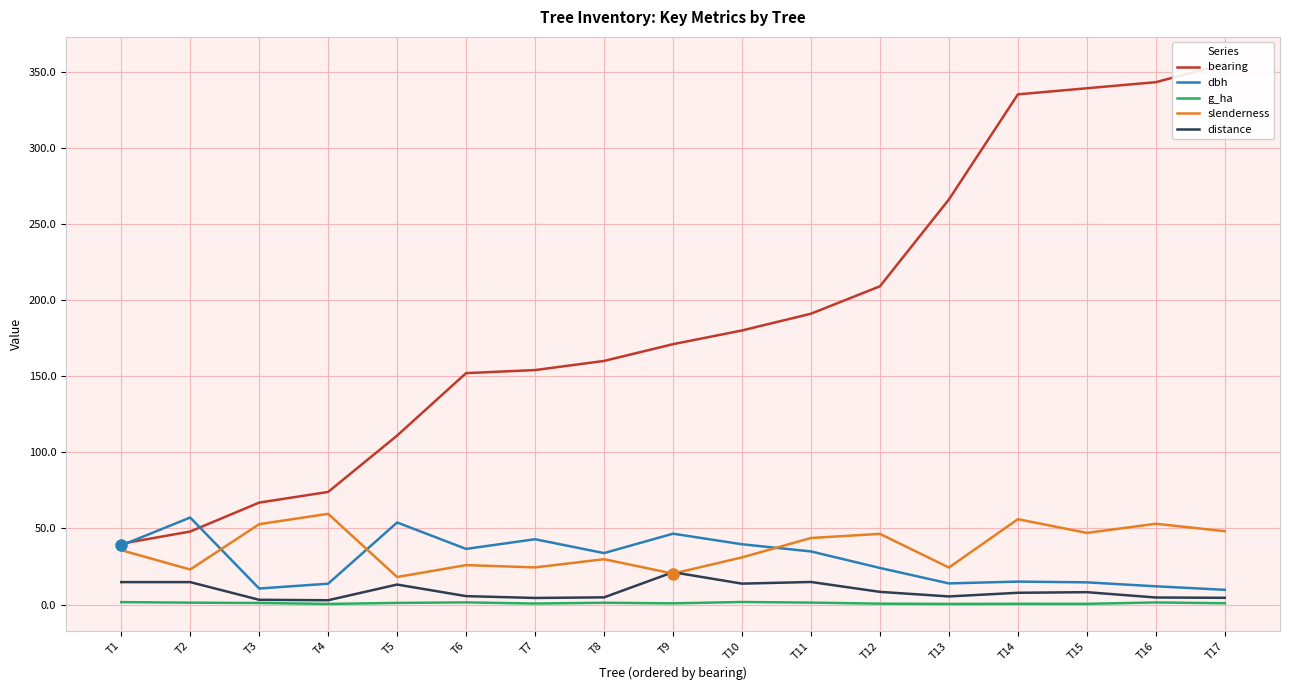

Does the chart display data point markers on the line(s)?

No